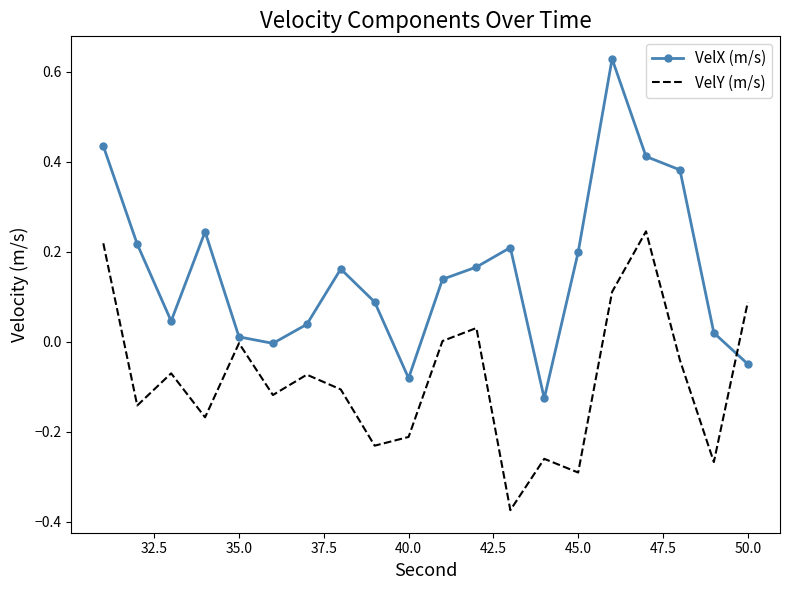

Rank the series by their maximum value, from highest to lowest.

VelX (m/s), VelY (m/s)